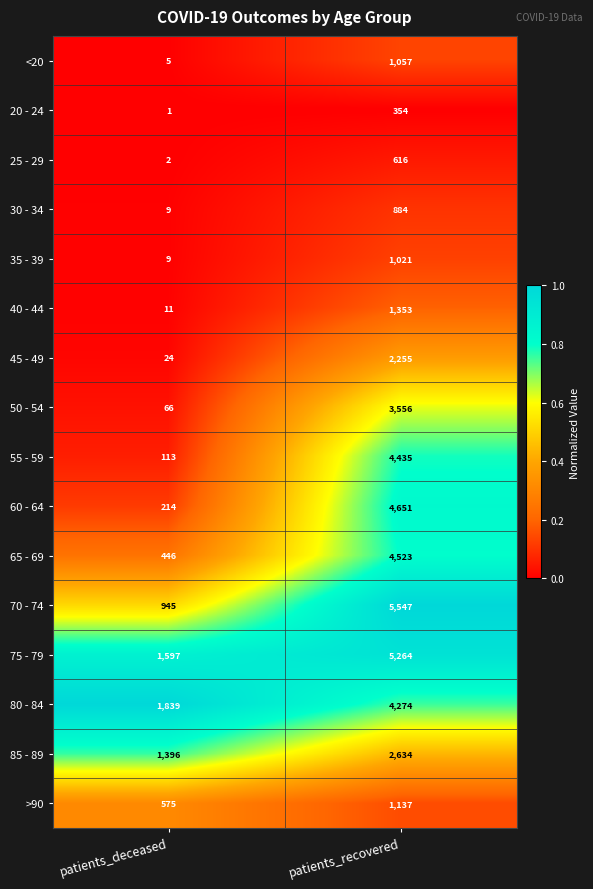

Between patients_deceased and patients_recovered, which series saw the biggest shift?

70 - 74